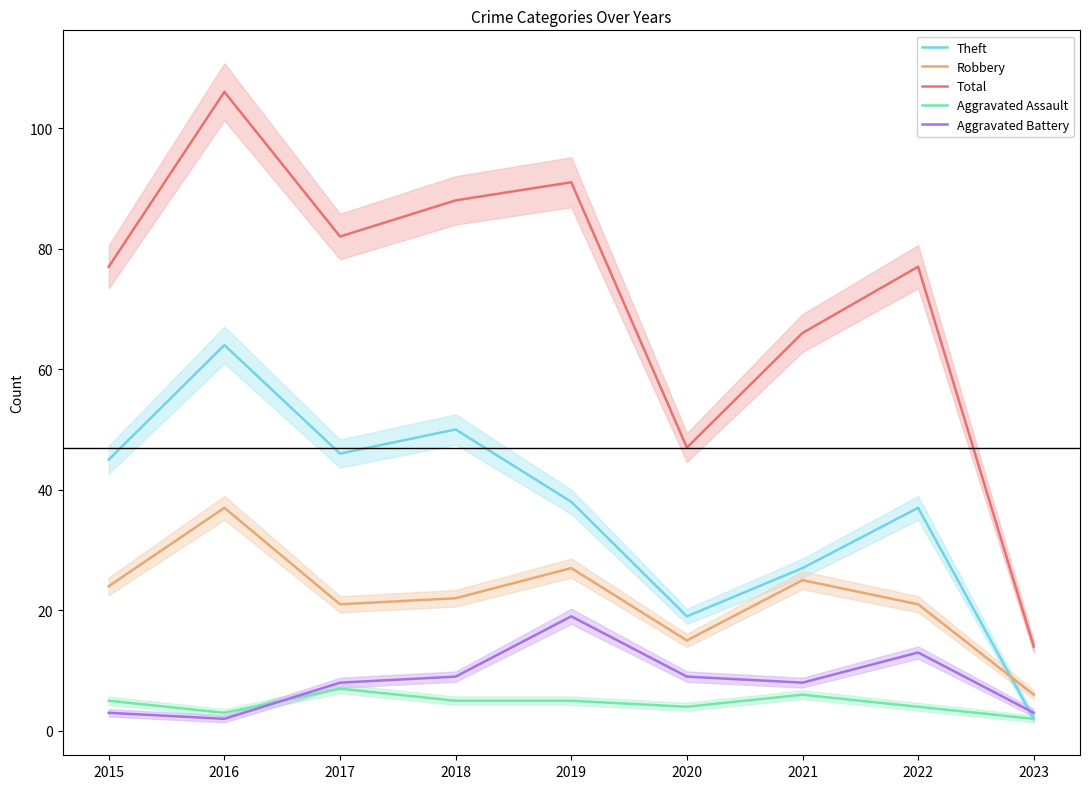

Which label corresponds to the smallest value in the chart?

2023